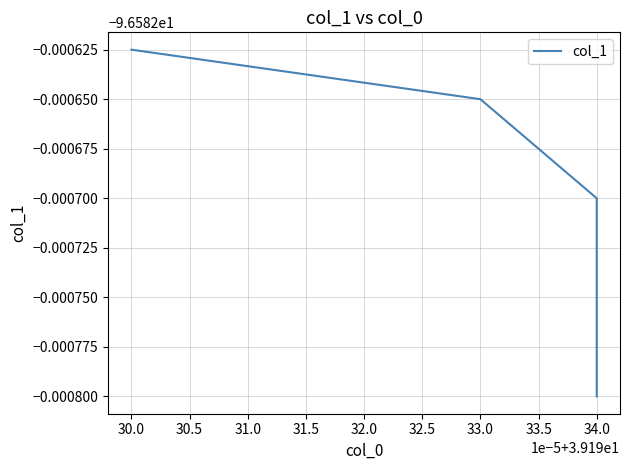

True or false: the data has more than 1 interior local peaks.

False